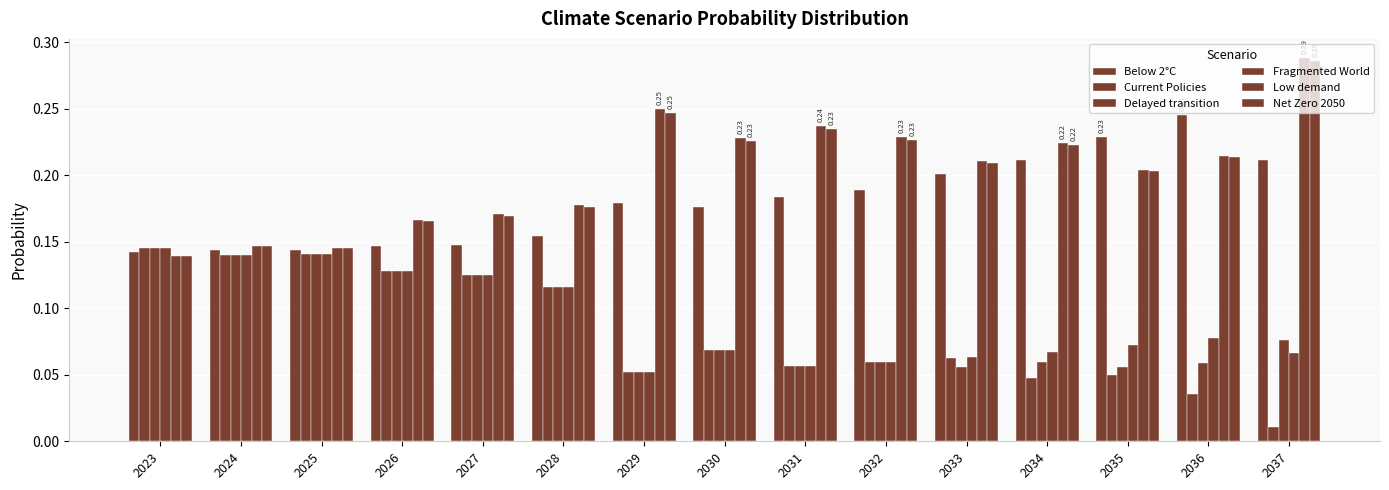

Count the number of data series in this chart.

6